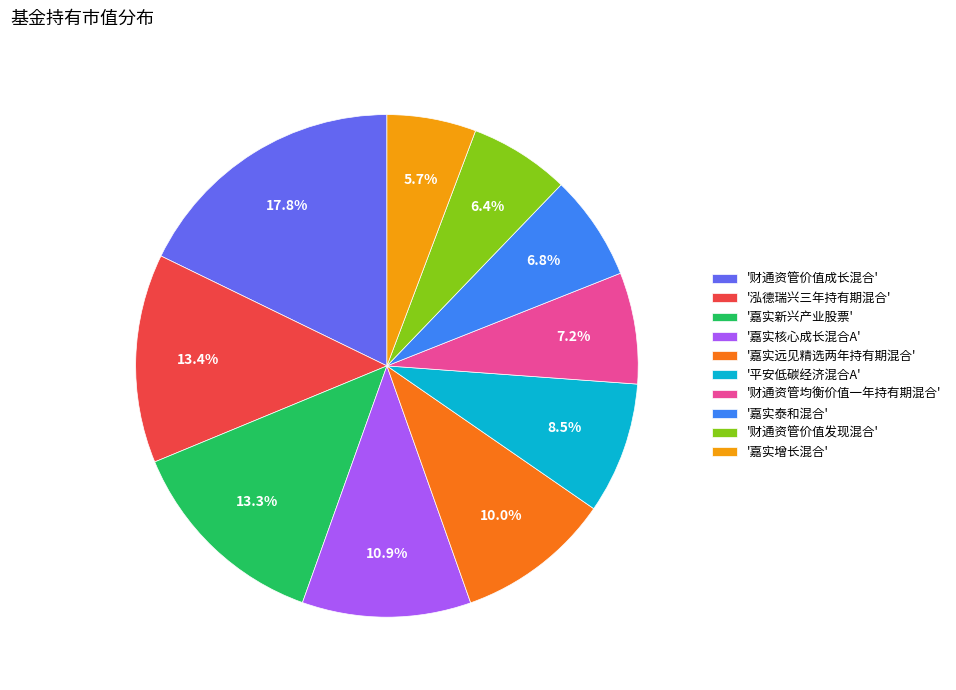

Is there a majority slice in this chart?

No